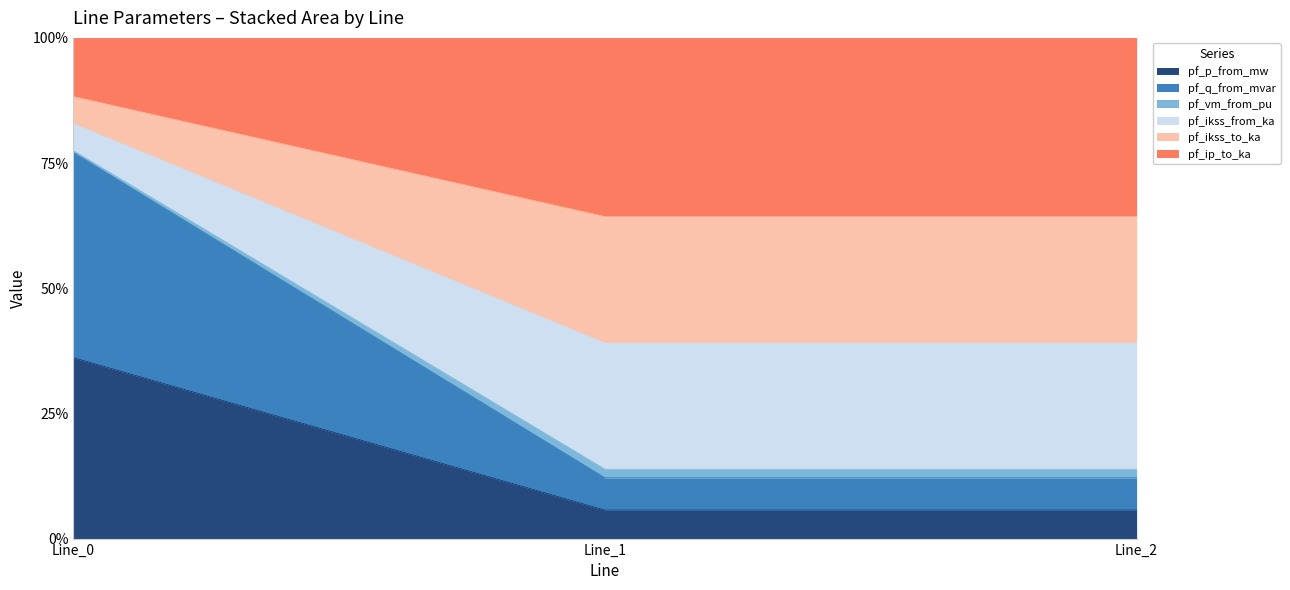

Which series has the widest spread of values?

pf_q_from_mvar